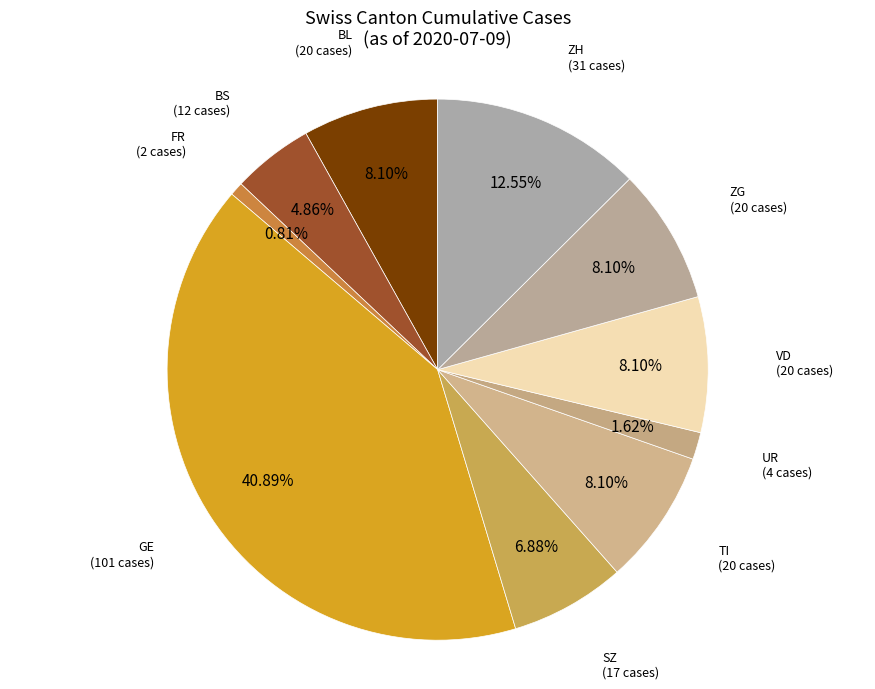

How many segments does this pie chart have?

10